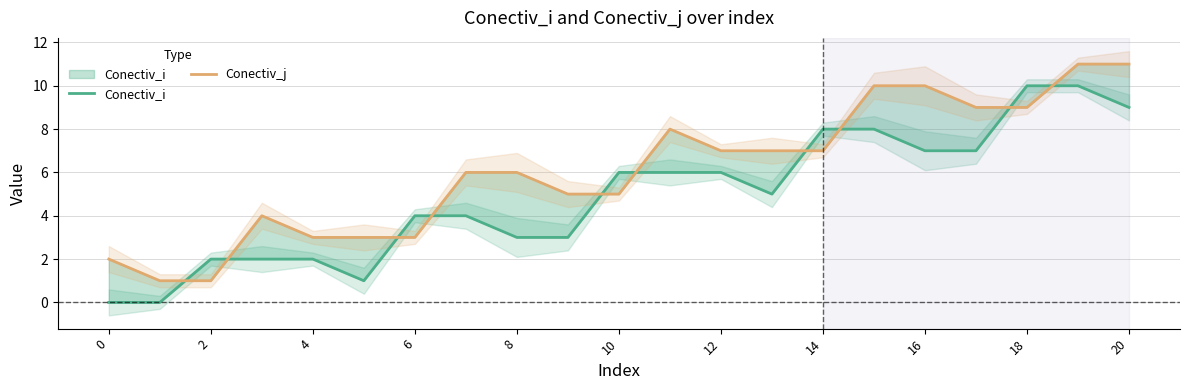

Where is Conectiv_i nearest to the value 5?

13